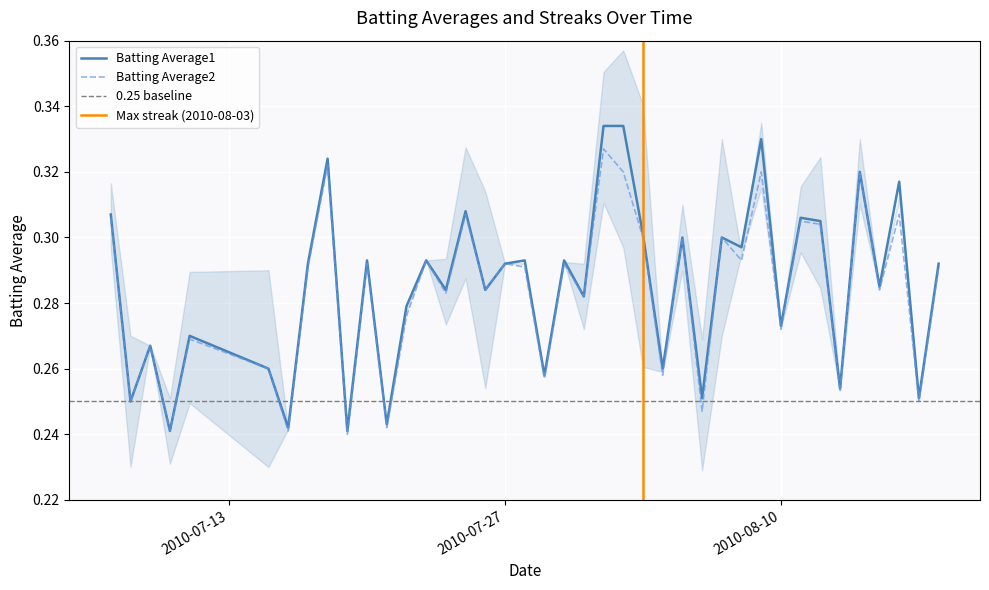

What is the minimum value for Batting Average2?

0.2